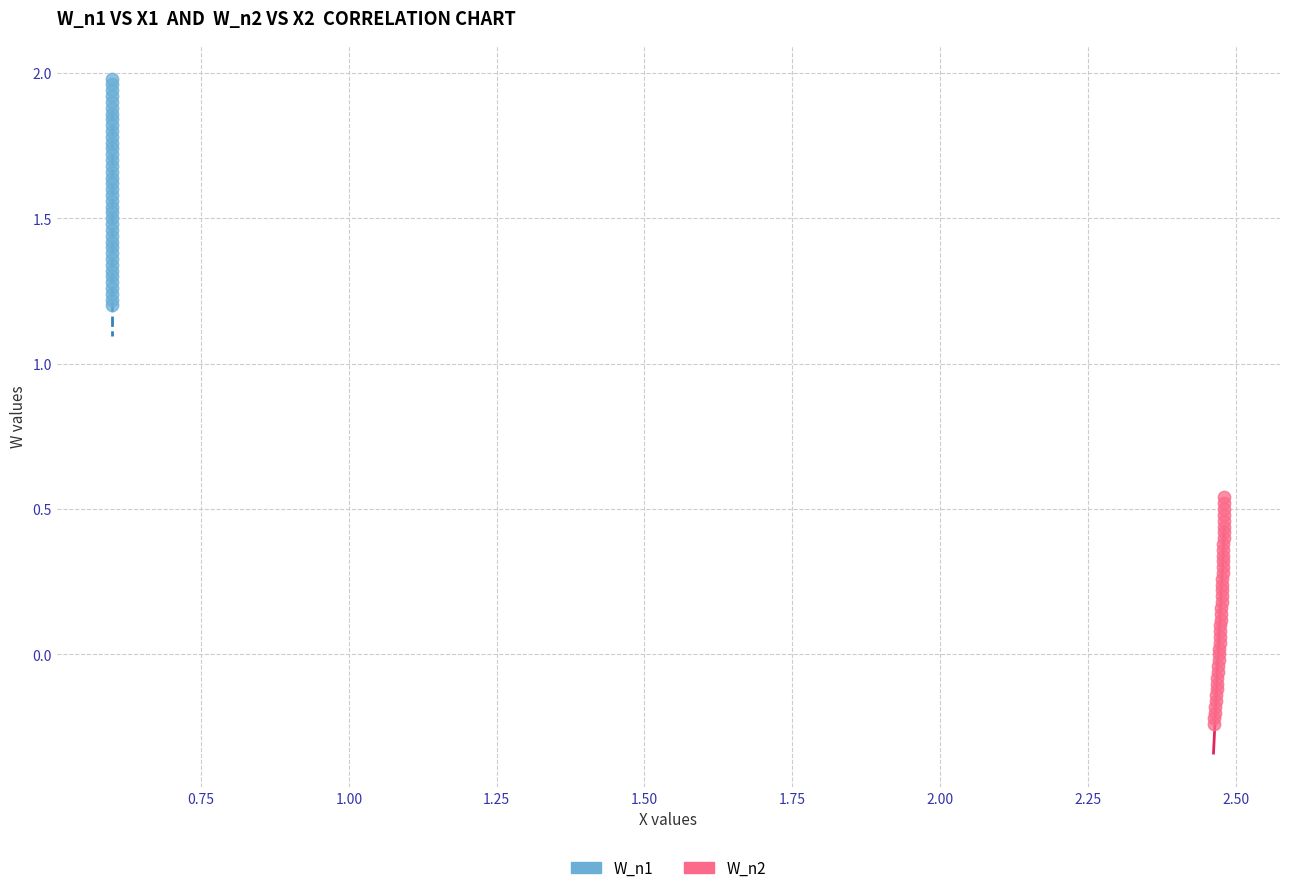

What are all the series names shown in the legend?

W_n1, W_n2